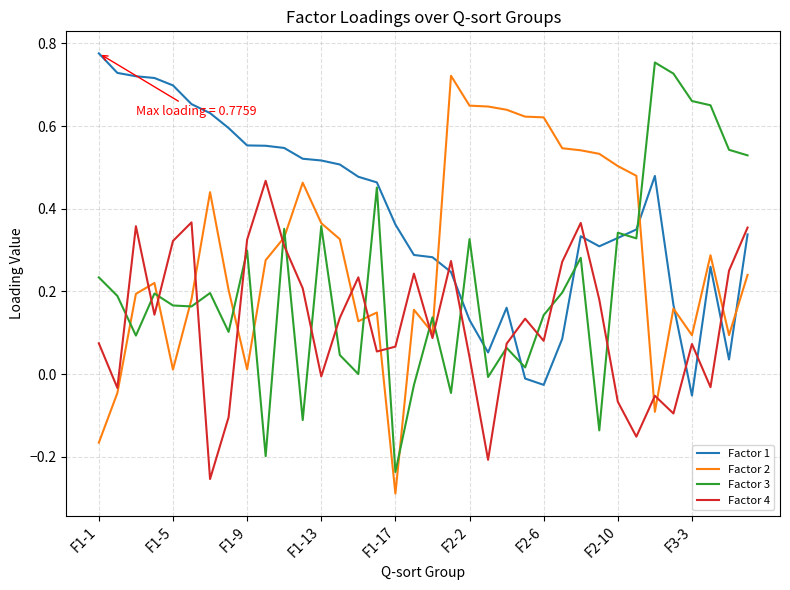

Rank the series by their average value, from lowest to highest.

Factor 4, Factor 3, Factor 2, Factor 1